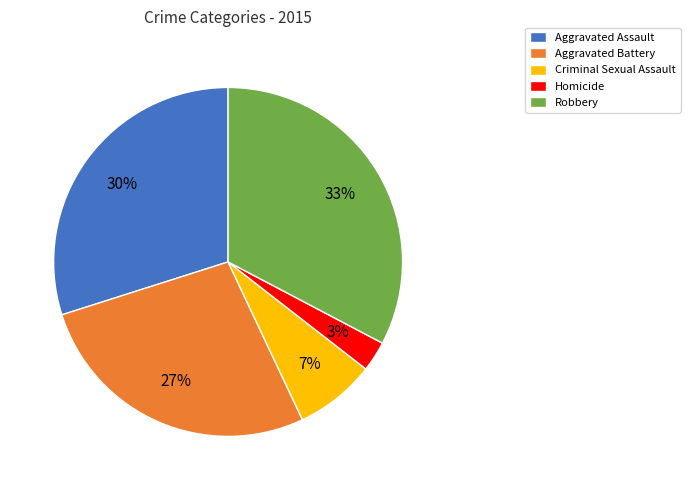

To the nearest percent, what percentage of the pie is Robbery?

33%